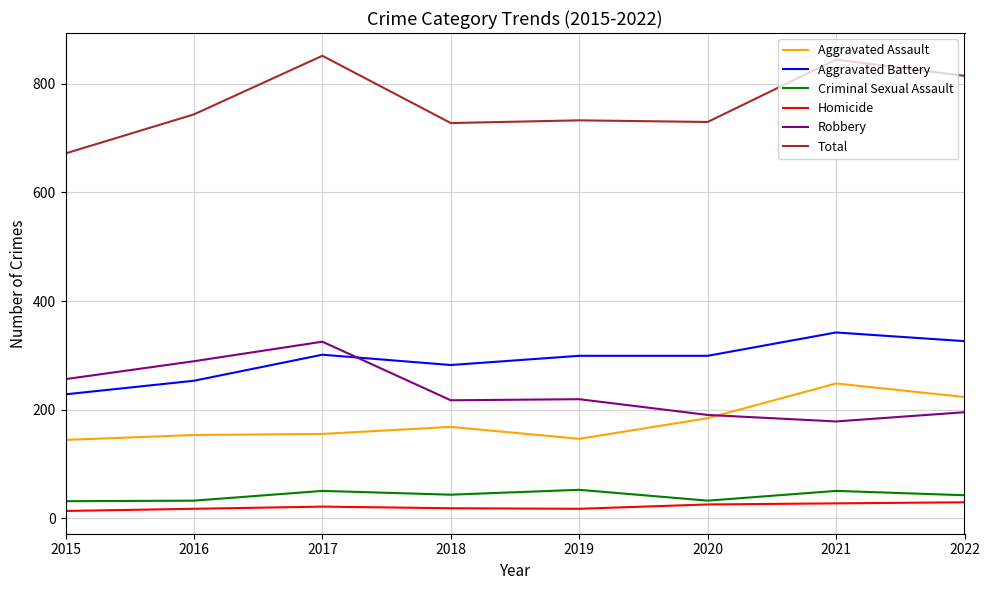

True or false: Total and Aggravated Assault intersect in this chart.

False